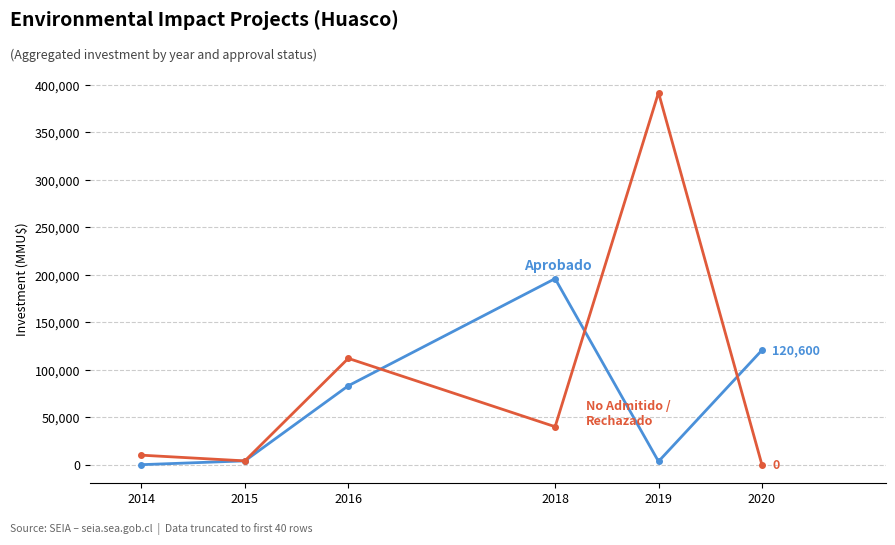

How many series are shown in this chart?

2